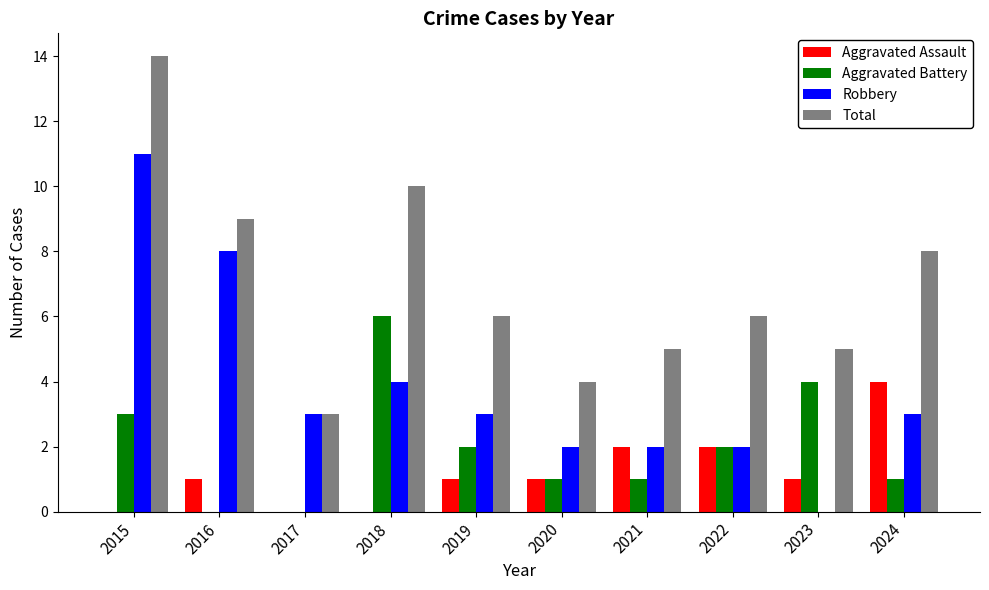

At which category is the sum across all series the highest?

2015